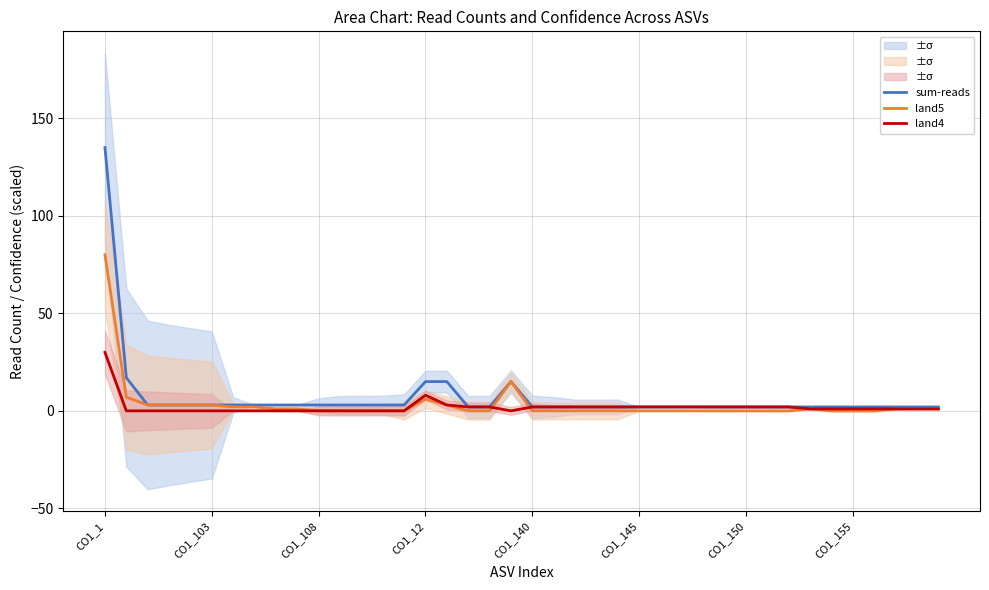

List the series in order of their overall mean, highest first.

sum-reads, land5, land4